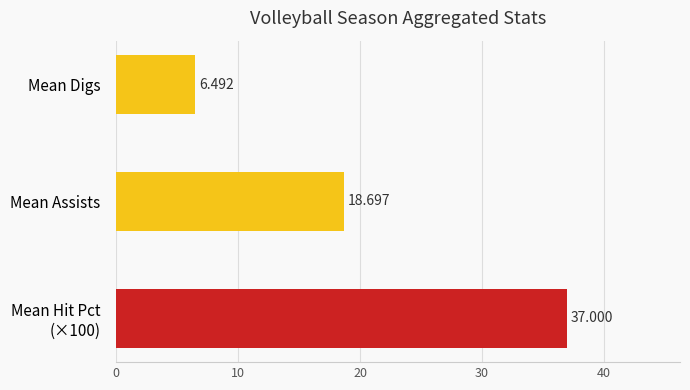

At which label is the value closest to 21?

Mean Assists